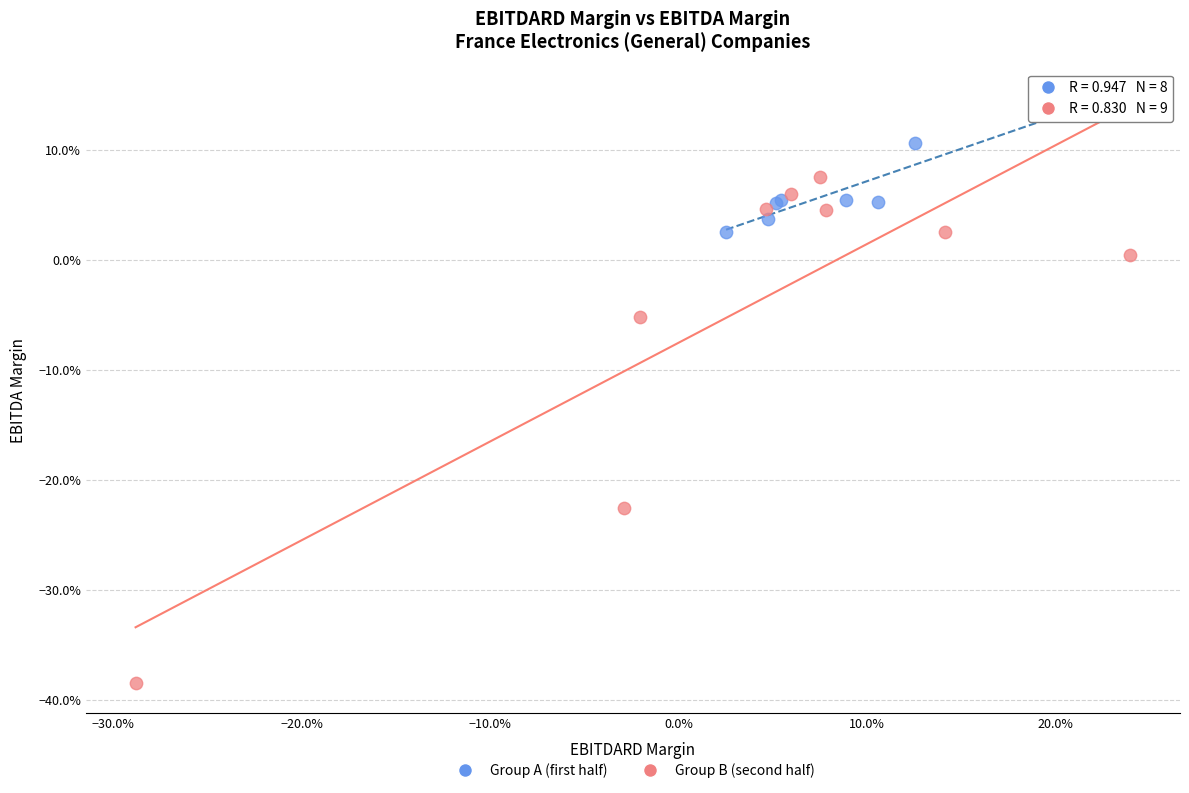

What are all the series names shown in the legend?

Group A (first half), Group B (second half)